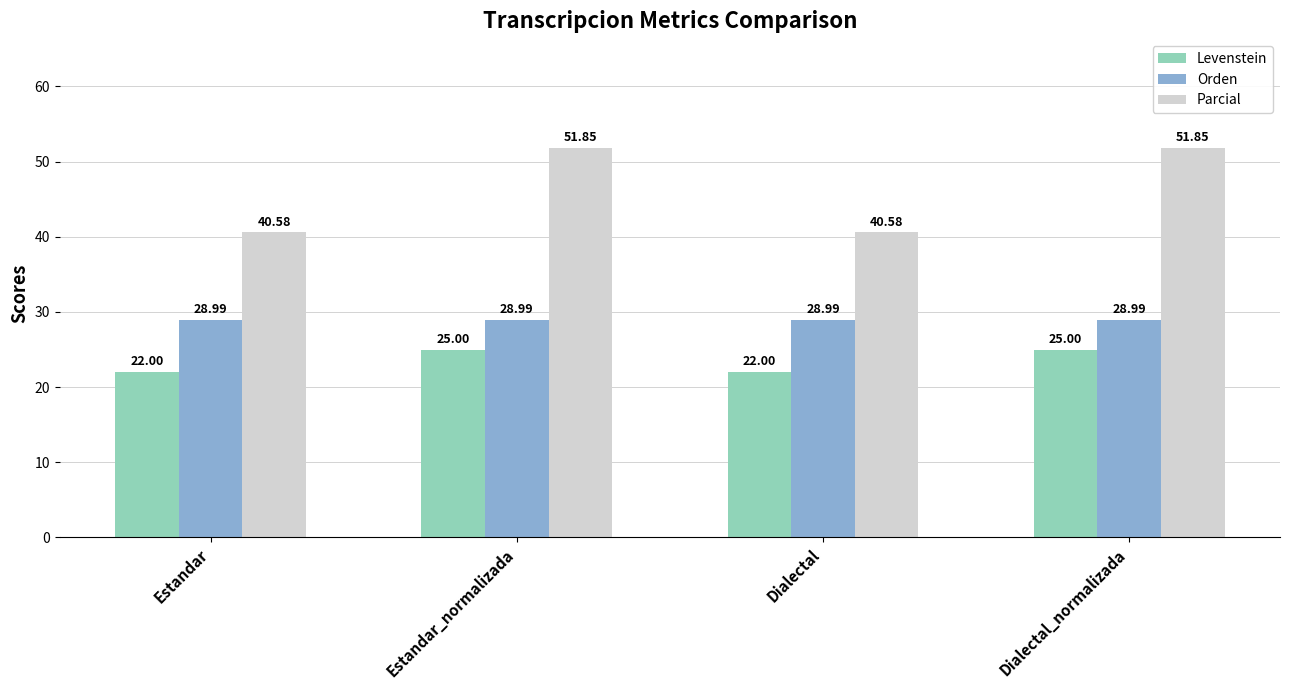

Is it true that Parcial equals 51.9 at Estandar_normalizada?

True